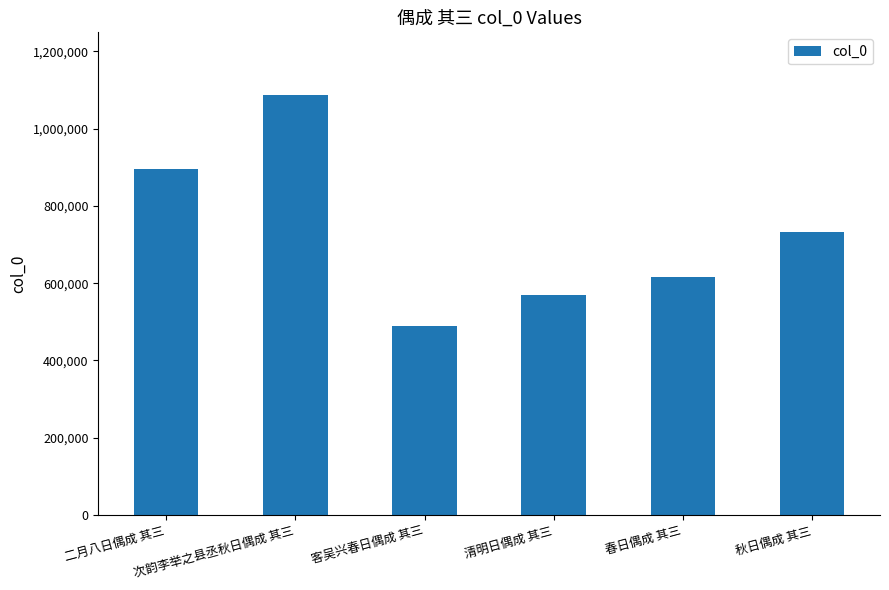

What position from the right is 次韵李举之县丞秋日偶成 其三?

5